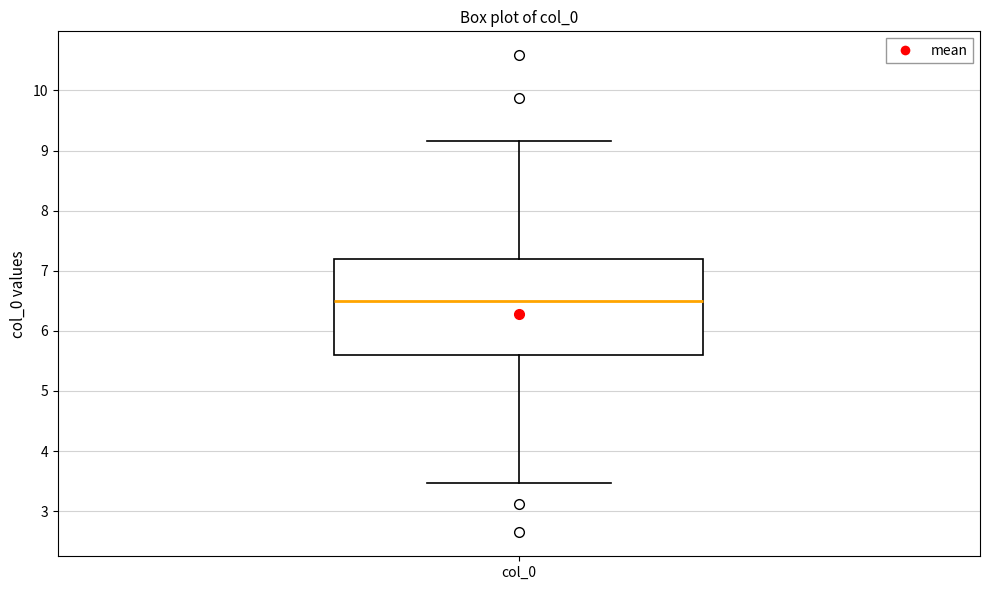

Transcribe this box plot: give where the median line is, the range the box spans, and where the two whiskers end, as read against the y-axis. The values are not printed on the chart, so give them approximately, as read against the axis.

median 6.5, box 5.6 to 7.2, whiskers 3.5 to 9.2